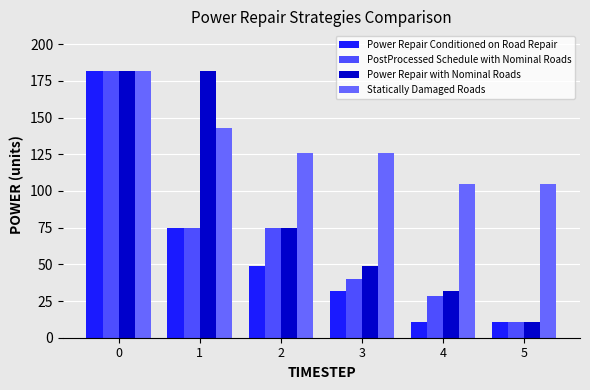

Which series has the widest spread of values?

Power Repair Conditioned on Road Repair